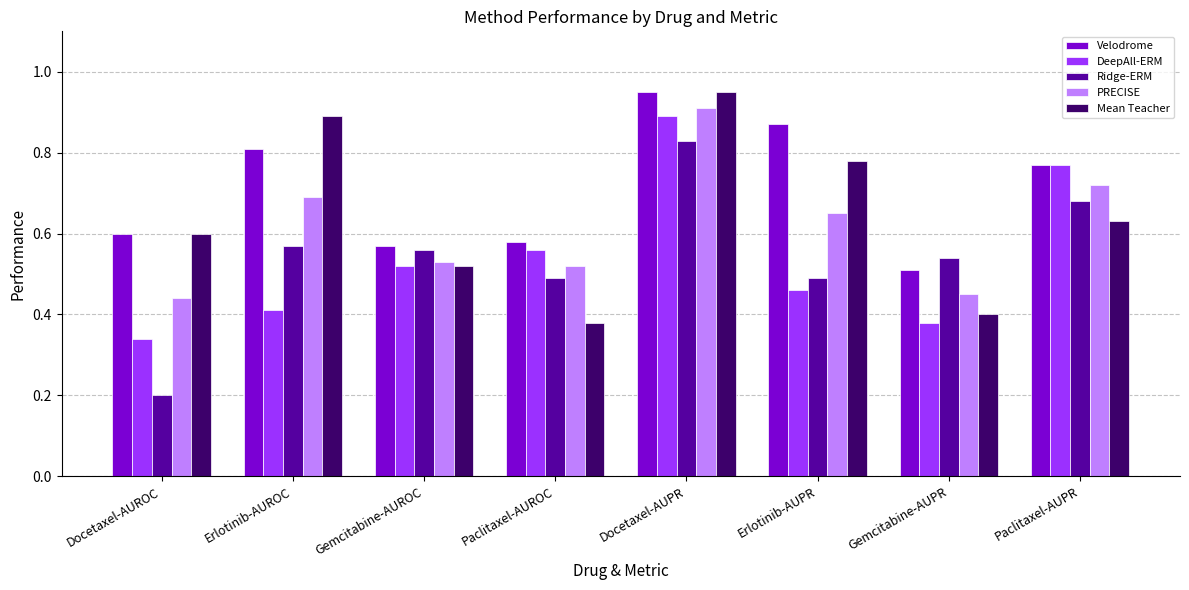

What is the total value across all series at Paclitaxel-AUPR?

3.6